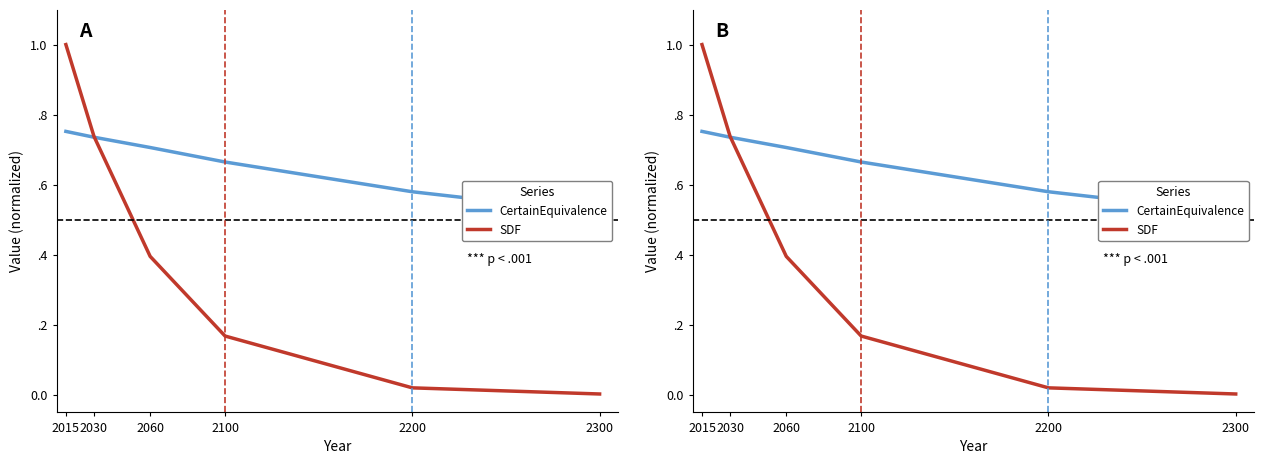

Reading left to right, list all the values displayed in this chart.

CertainEquivalence: 2015=0.8	2030=0.7	2060=0.7	2100=0.7	2200=0.6	2300=0.5
SDF: 2015=1.0	2030=0.7	2060=0.4	2100=0.2	2200=0.0	2300=0.0